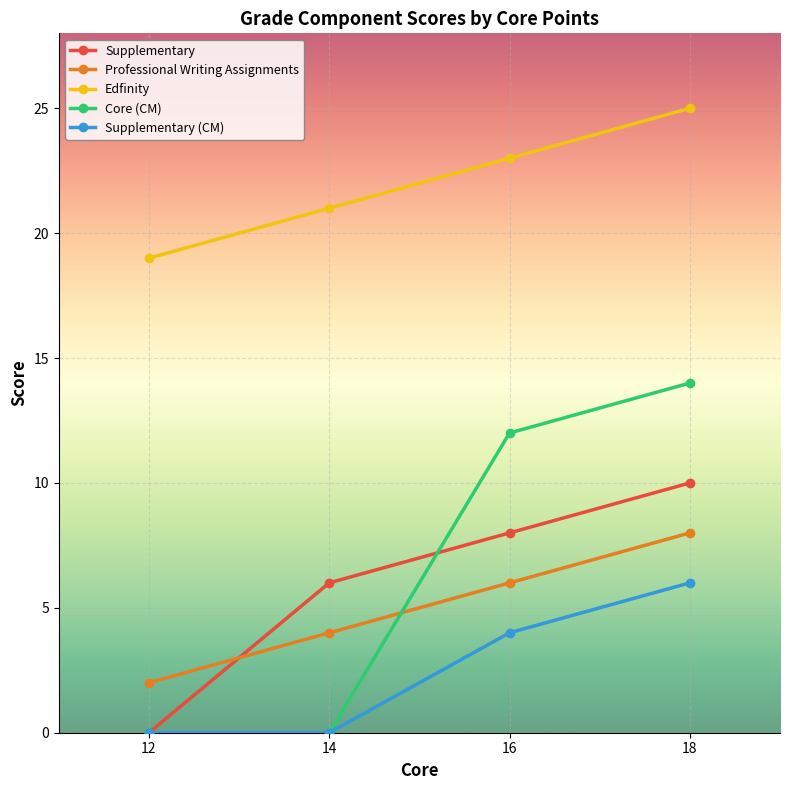

Where do Supplementary and Professional Writing Assignments first cross each other?

12 and 14